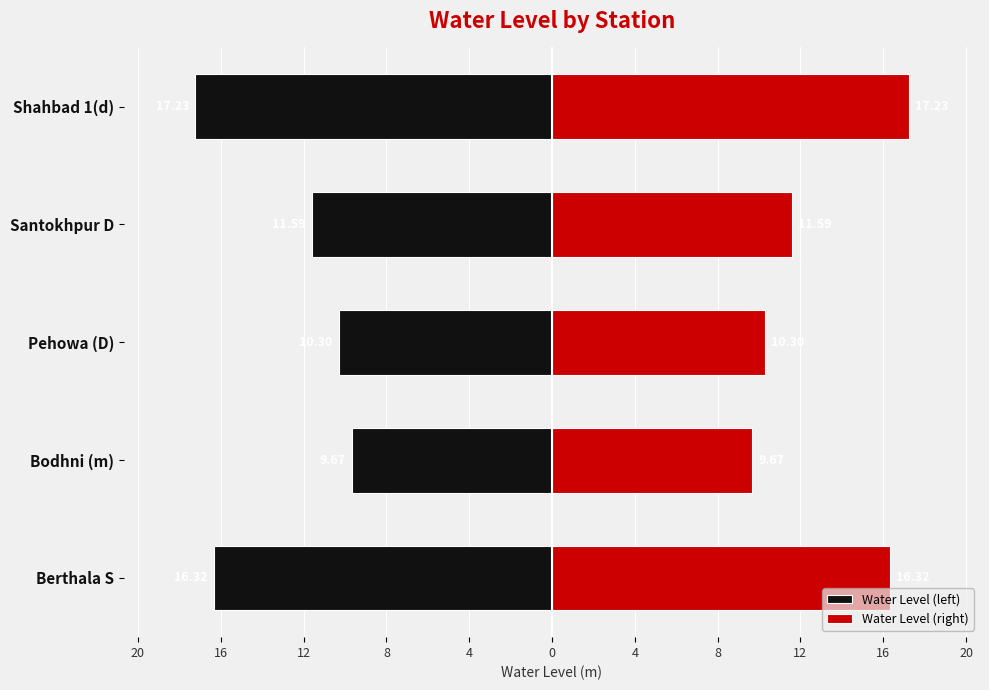

Which series has the largest range (max minus min)?

Water Level (left)